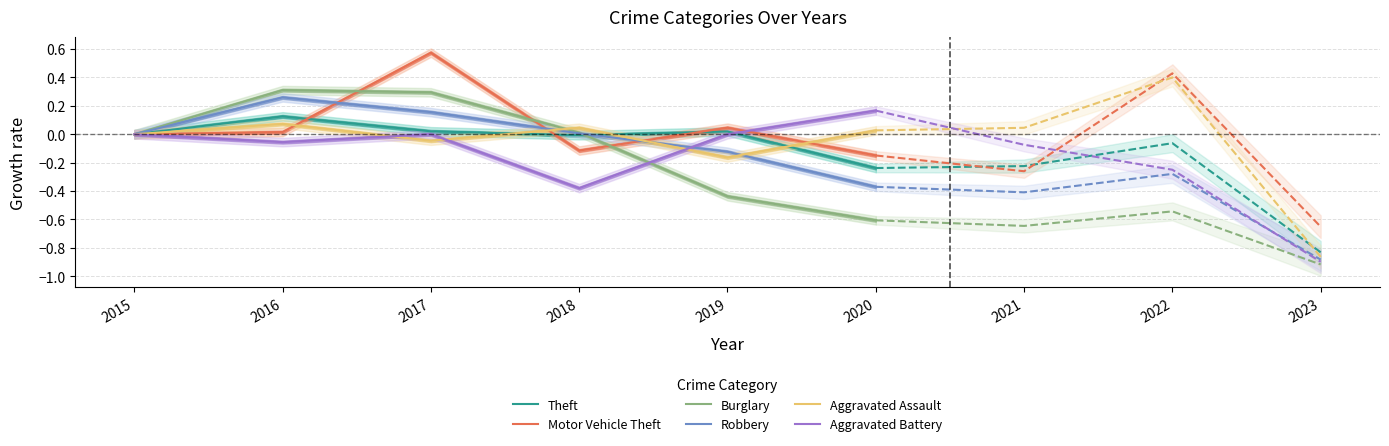

Is the value of Aggravated Battery at 2016 greater than the value of Aggravated Assault at 2015?

No